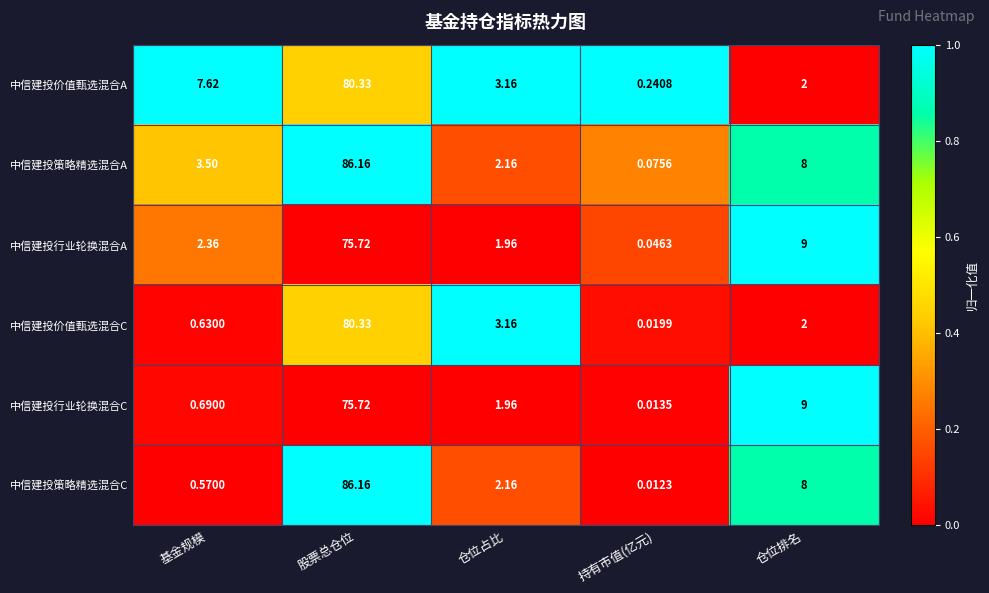

Which label corresponds to the smallest value in the chart?

持有市值(亿元)